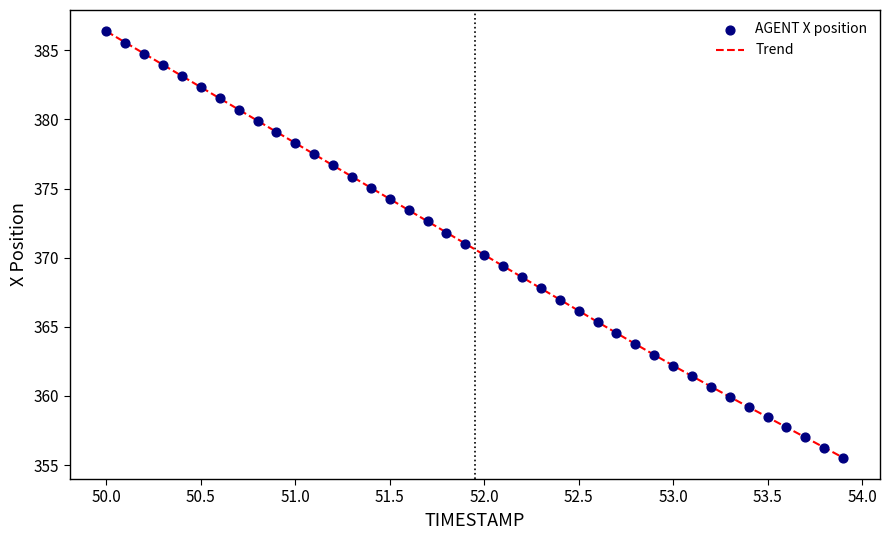

What is the difference between the maximum and minimum values?

30.8